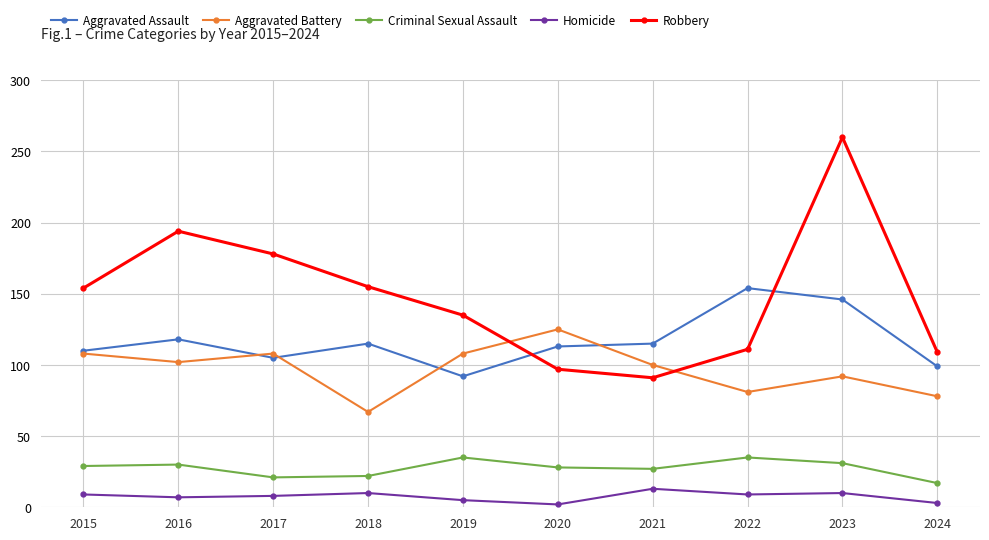

What are all the series names shown in the legend?

Aggravated Assault, Aggravated Battery, Criminal Sexual Assault, Homicide, Robbery